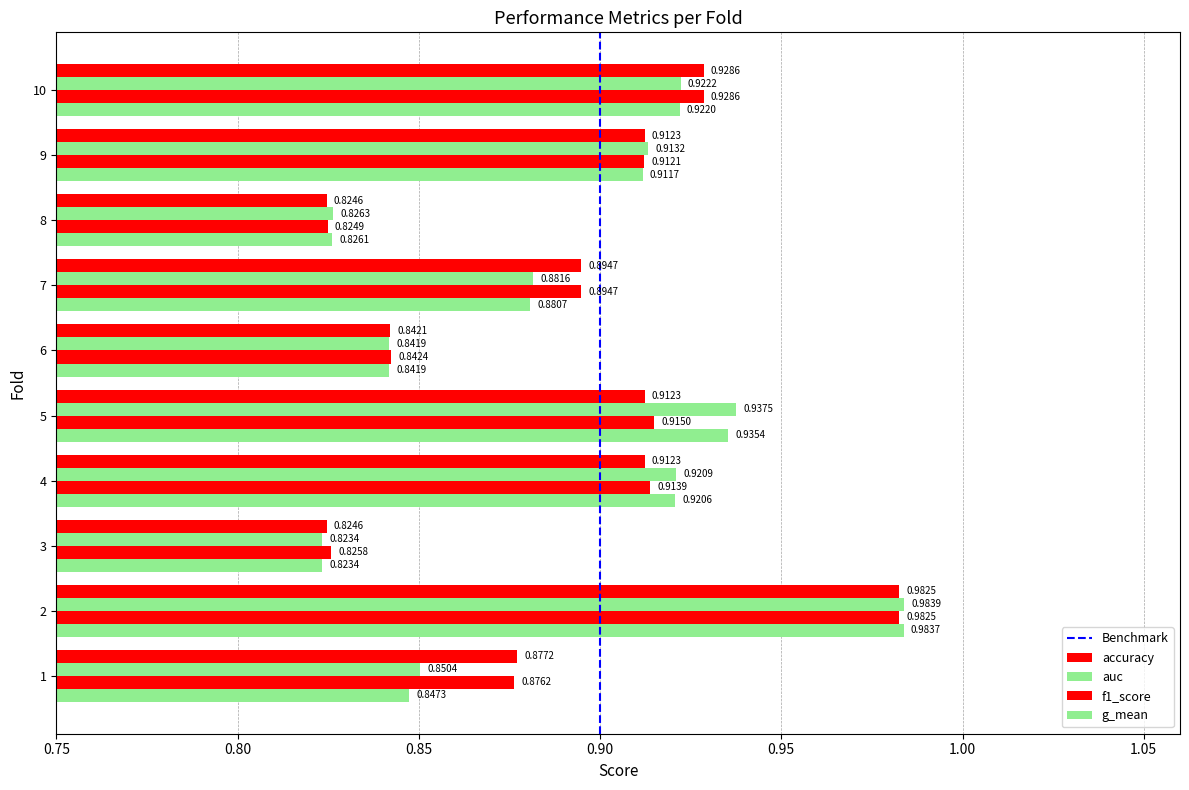

Which label corresponds to the largest value in the chart?

2